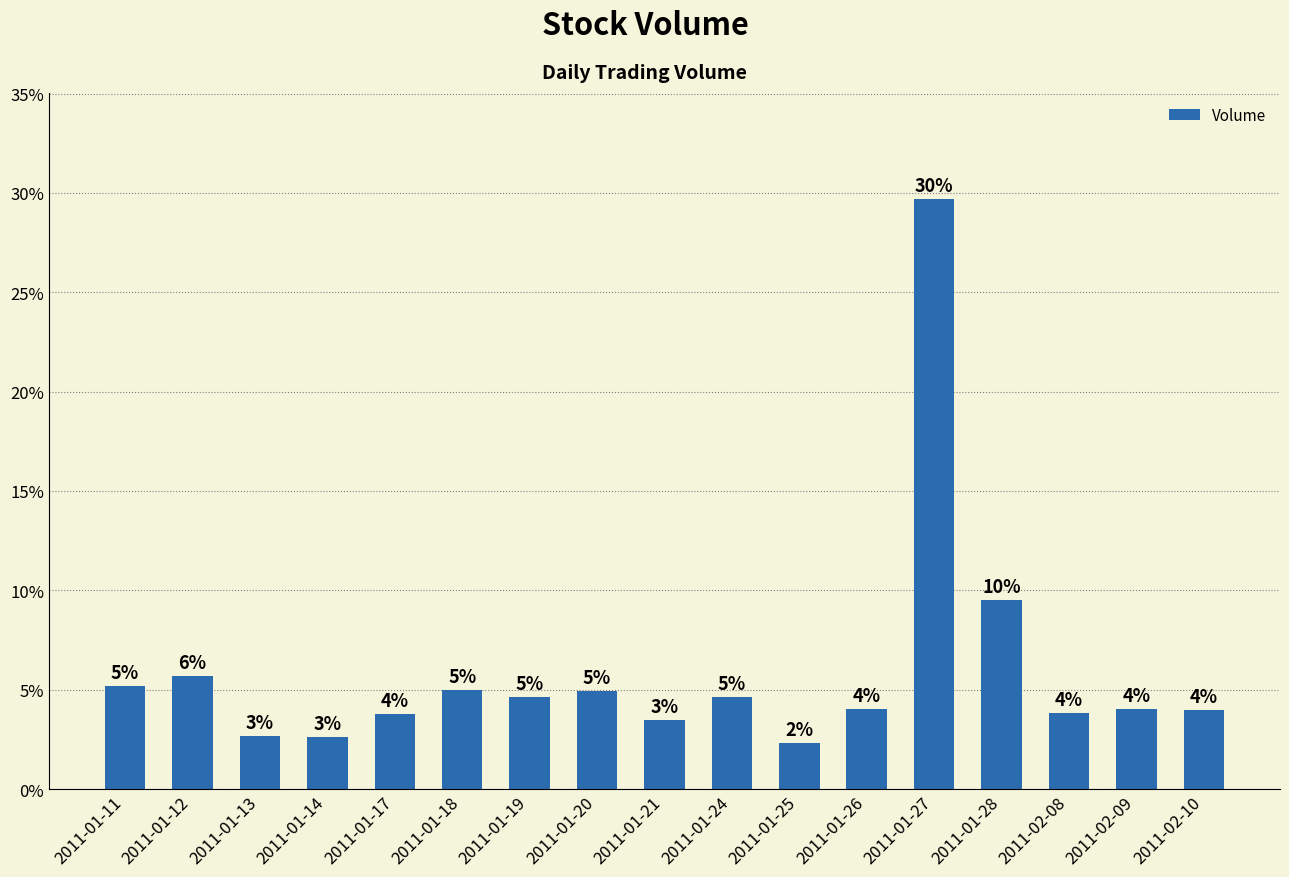

What is the difference between the maximum and minimum values?

0.3